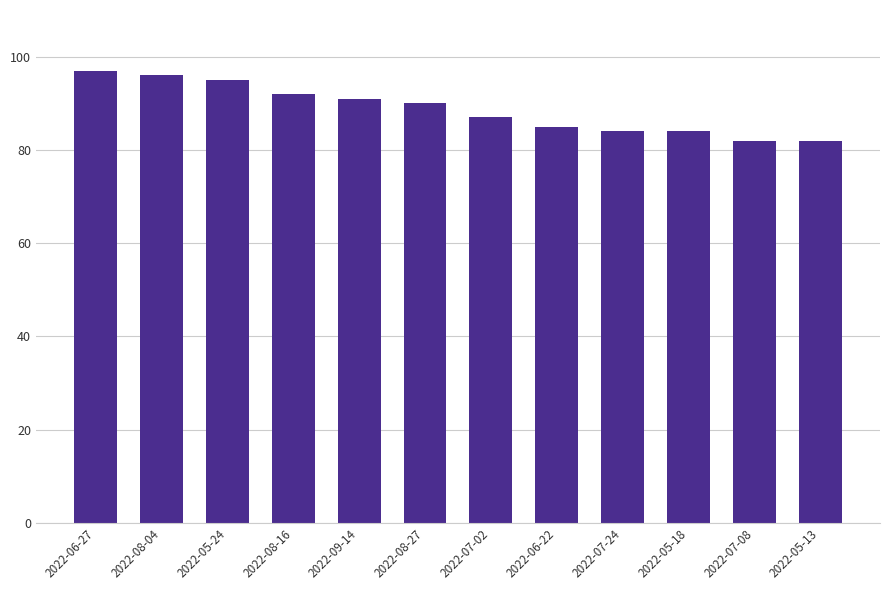

Which has a higher value, 2022-07-08 or 2022-05-18?

2022-05-18